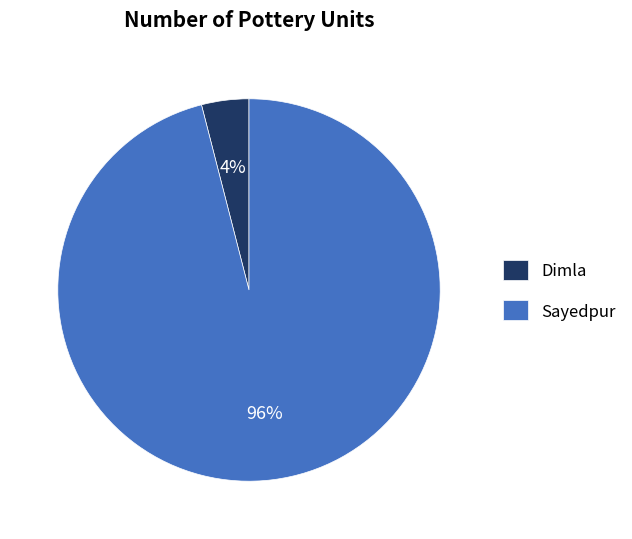

How many slices are in this pie chart?

2